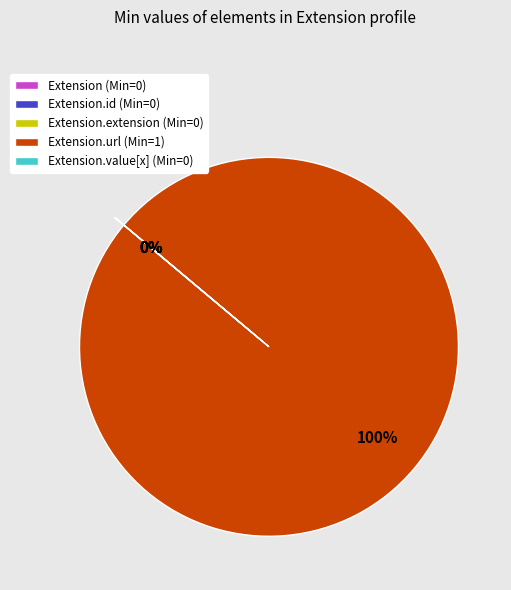

Rank the categories by value from highest to lowest.

Extension.url, Extension, Extension.id, Extension.extension, Extension.value[x]